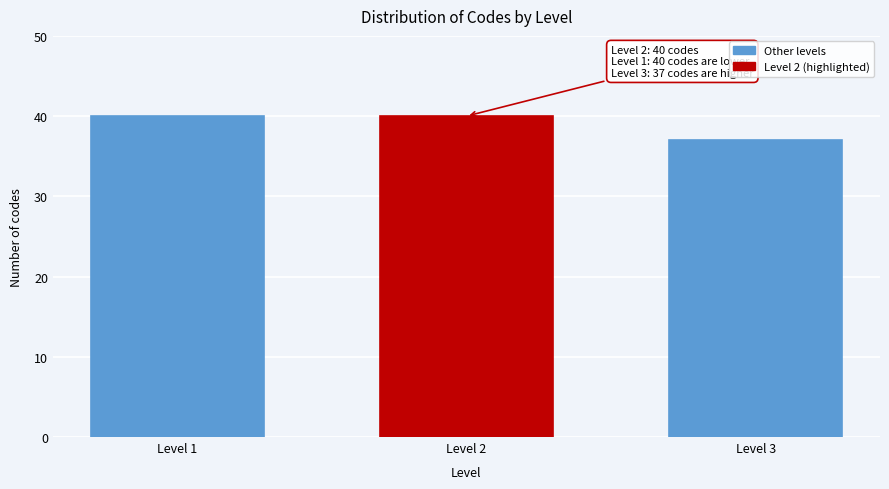

Reading left to right, what are all the values shown in this chart?

Level 1=40	Level 2=40	Level 3=37